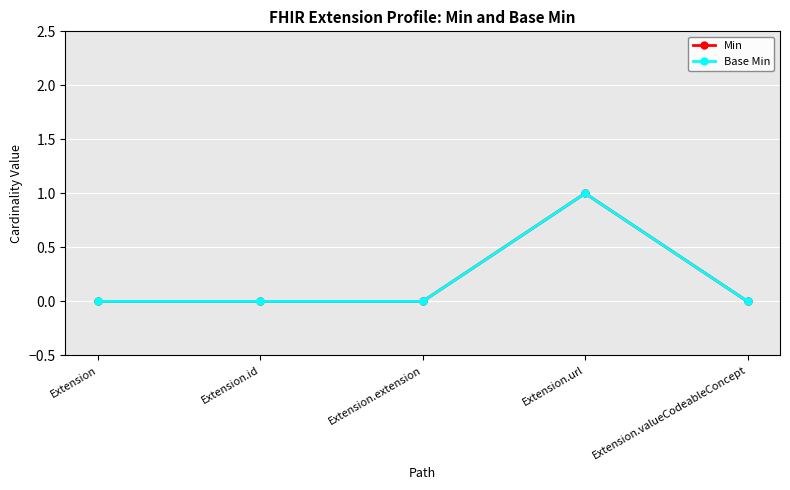

Which series changed the most between Extension.id and Extension.url?

Min